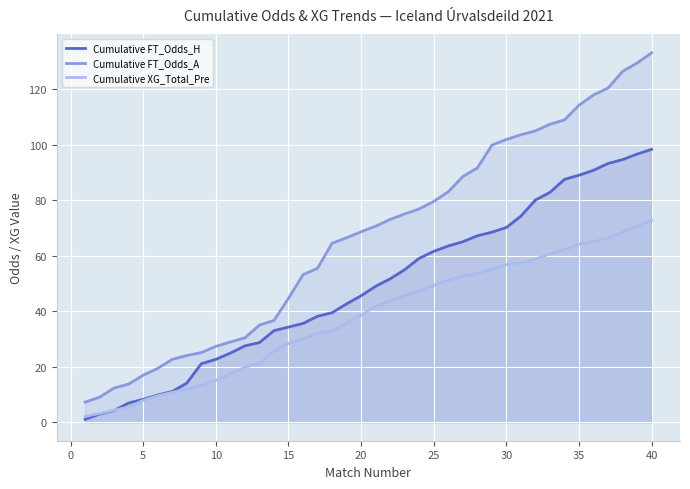

At how many categories does at least one series exceed 112?

6